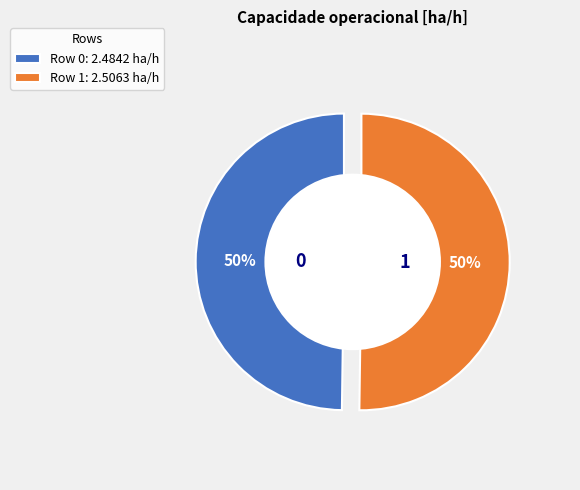

What is the smallest slice in the pie chart?

Row 0